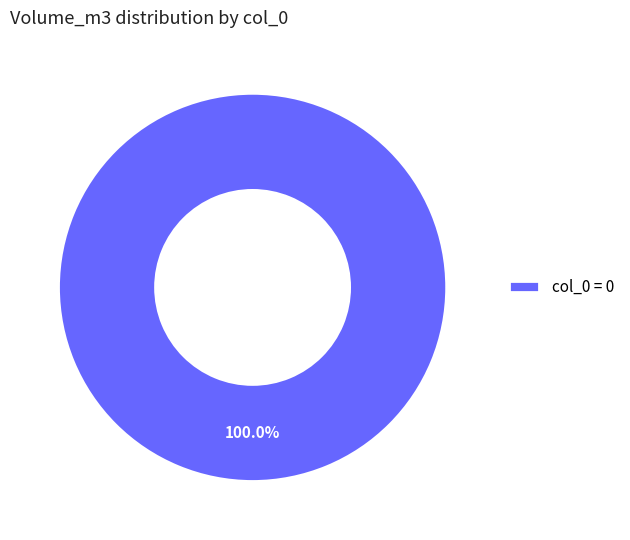

Is there any slice that represents more than half of the pie?

Yes